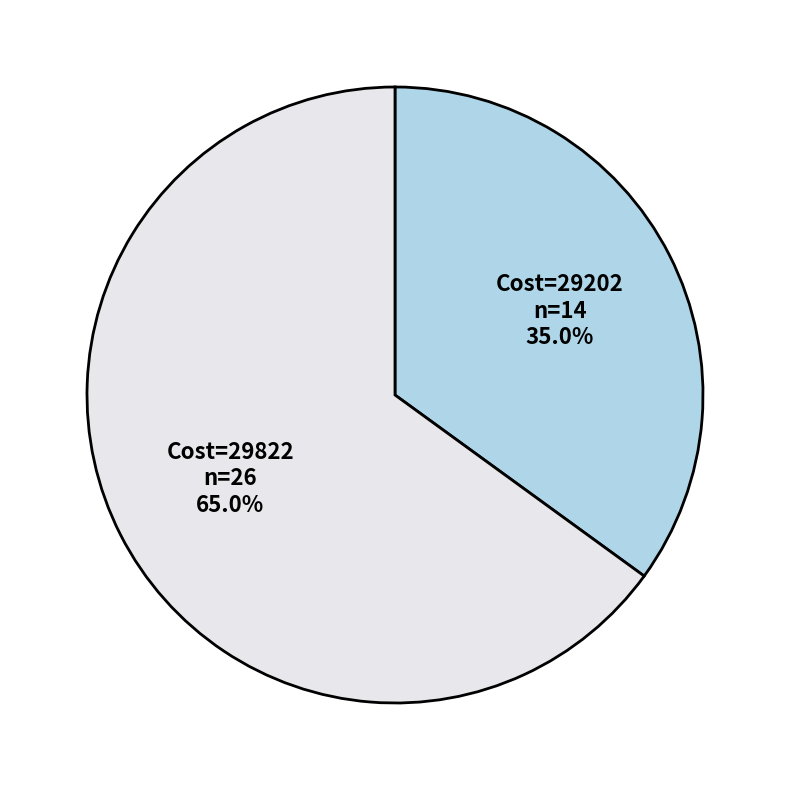

Is there a majority slice in this chart?

Yes